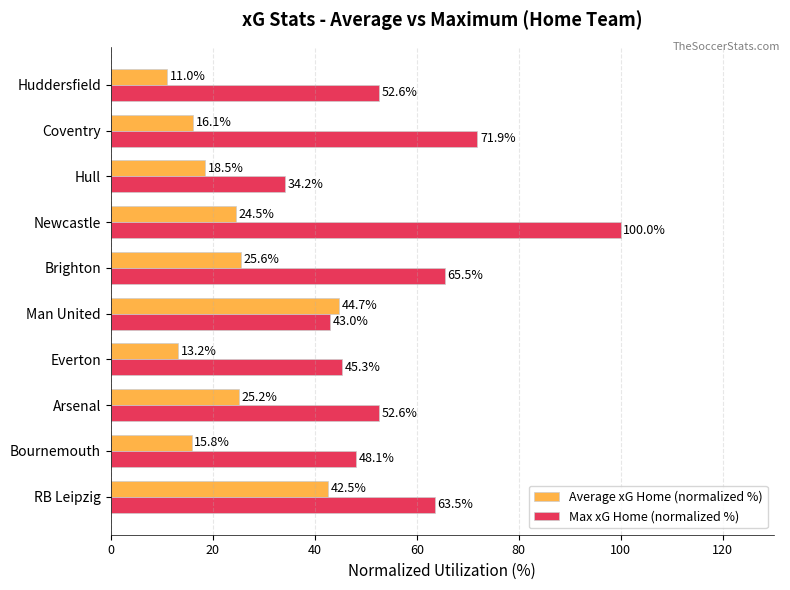

At which label does Max xG Home (normalized %) reach its minimum?

Hull